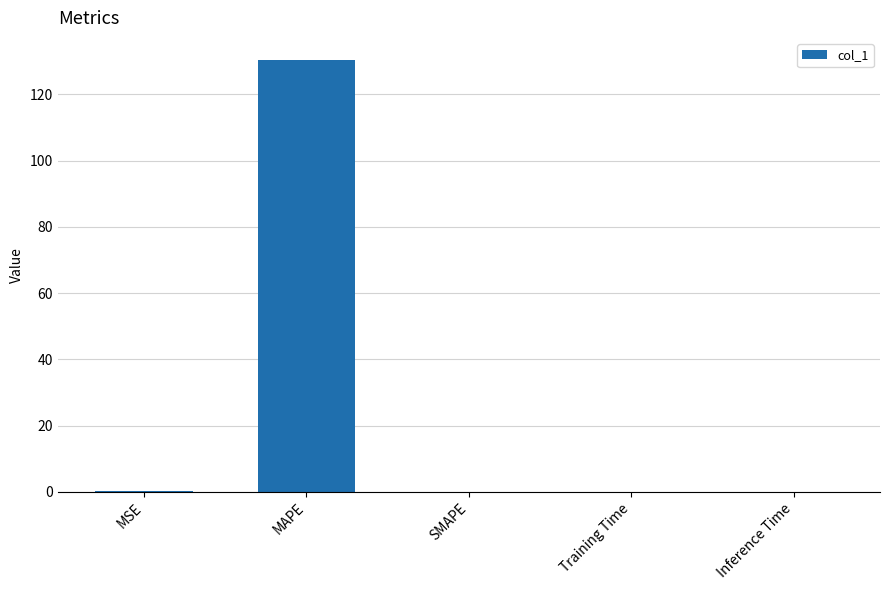

Is it true that the value at Training Time is 0.0?

True